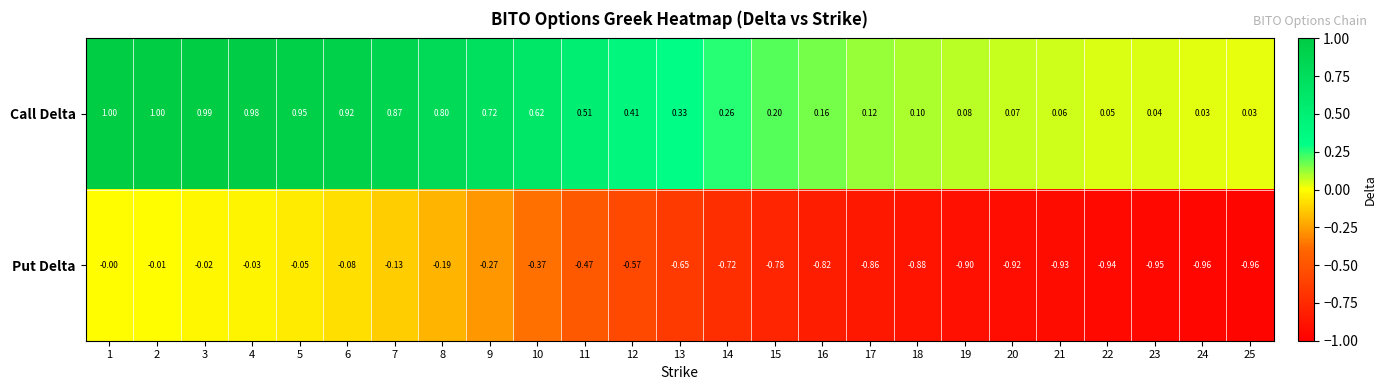

Rank the series by their maximum value, from lowest to highest.

Put Delta, Call Delta